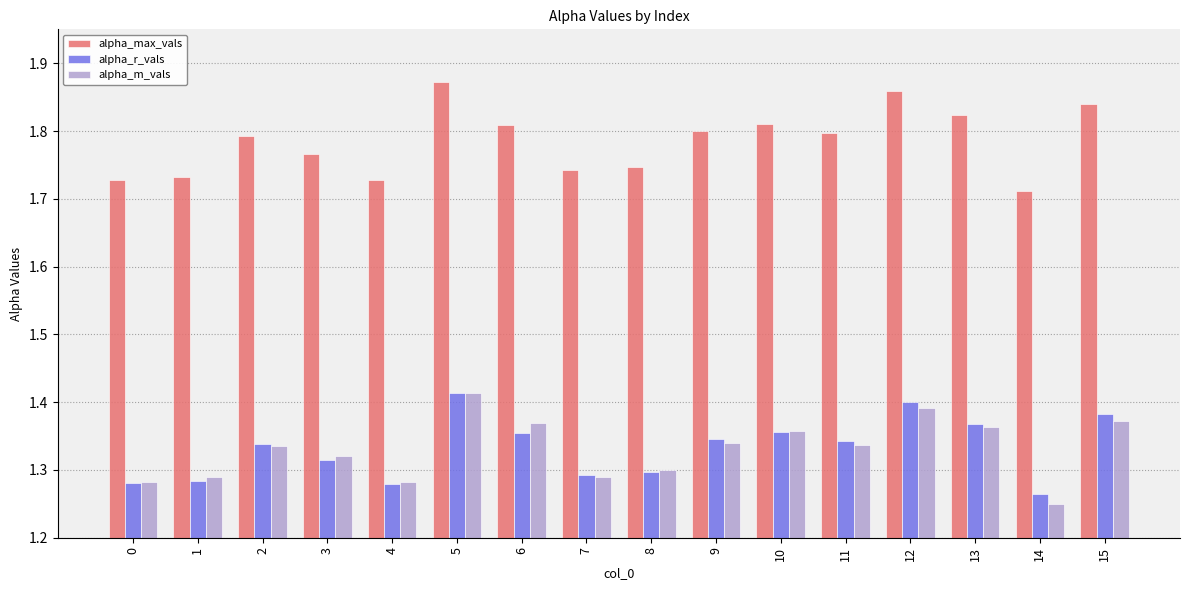

What is the difference between the highest and lowest values at 12?

0.5